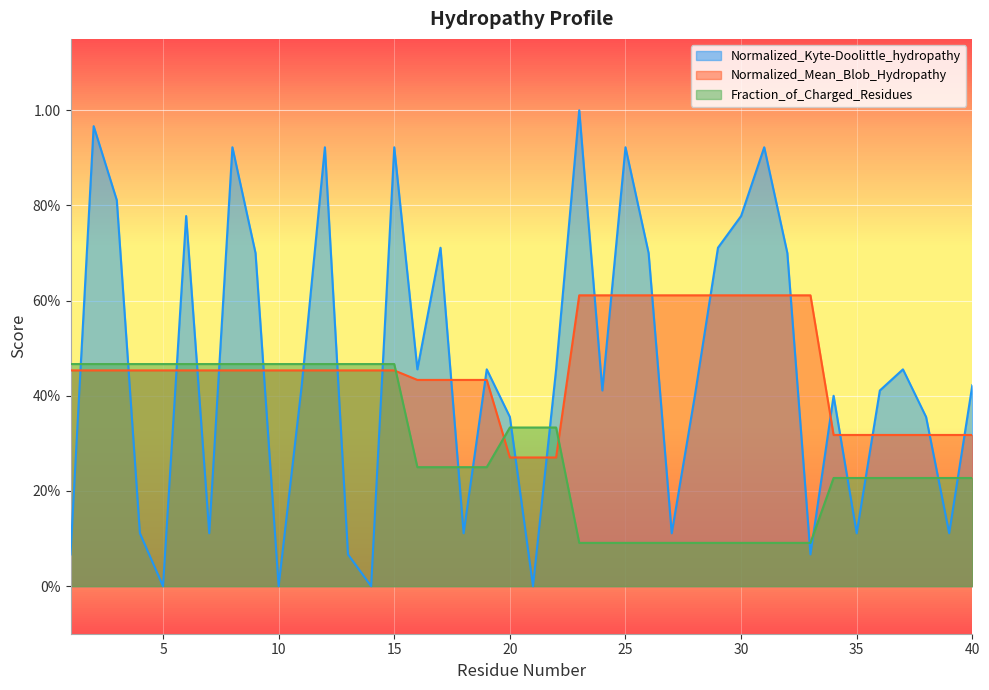

How many values in the Normalized_Kyte-Doolittle_hydropathy series exceed 0?

36